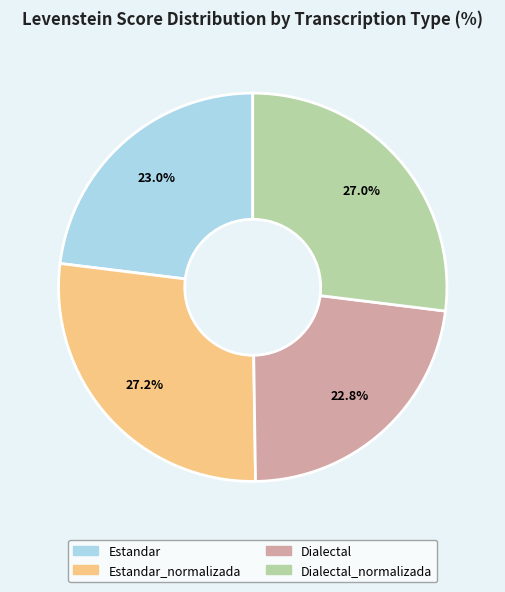

Is there any slice that represents more than half of the pie?

No